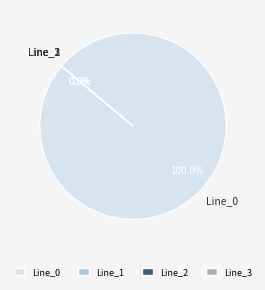

Count the number of slices in the pie.

4